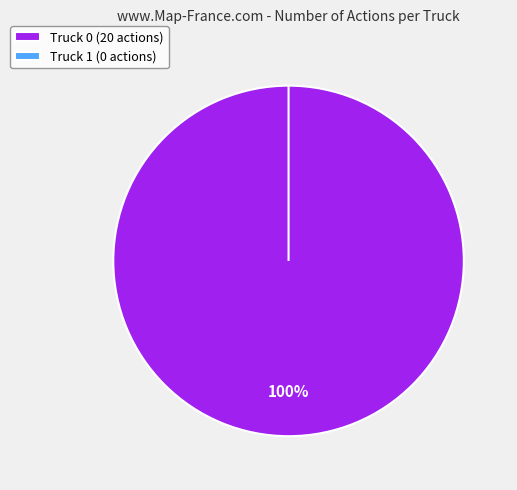

How many segments does this pie chart have?

2